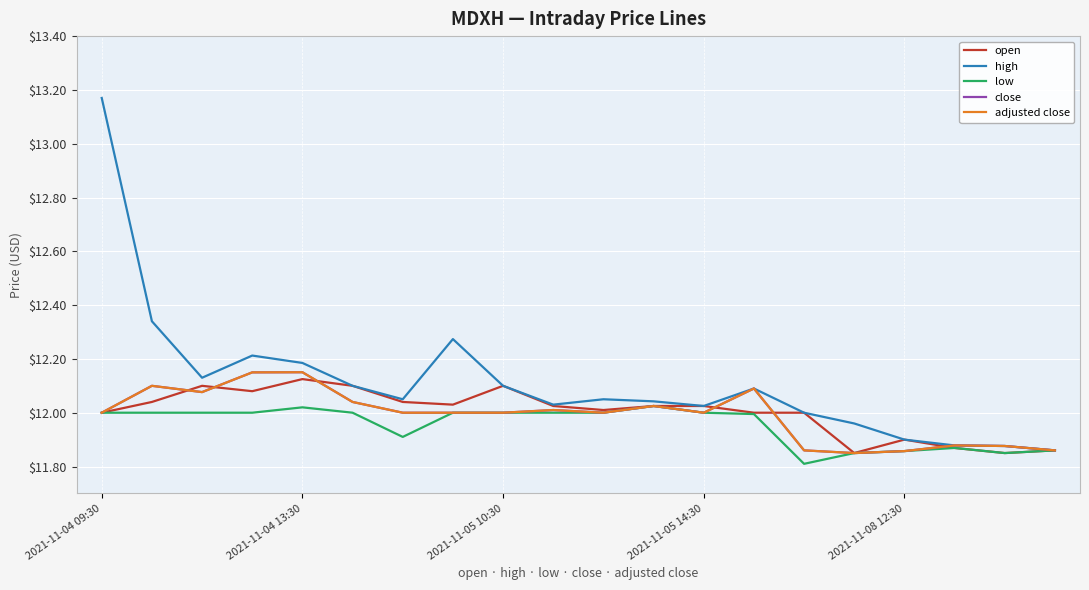

Is this an area chart (filled region under the line)?

No